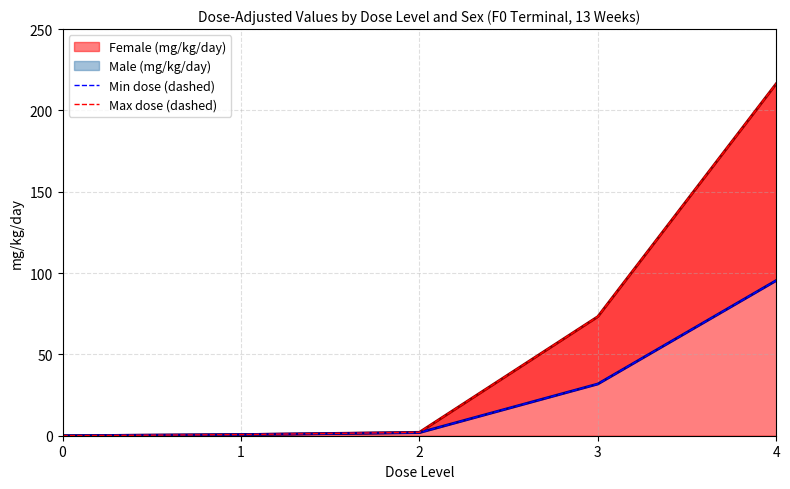

What is the highest value of the Female (mg/kg/day) series?

216.4